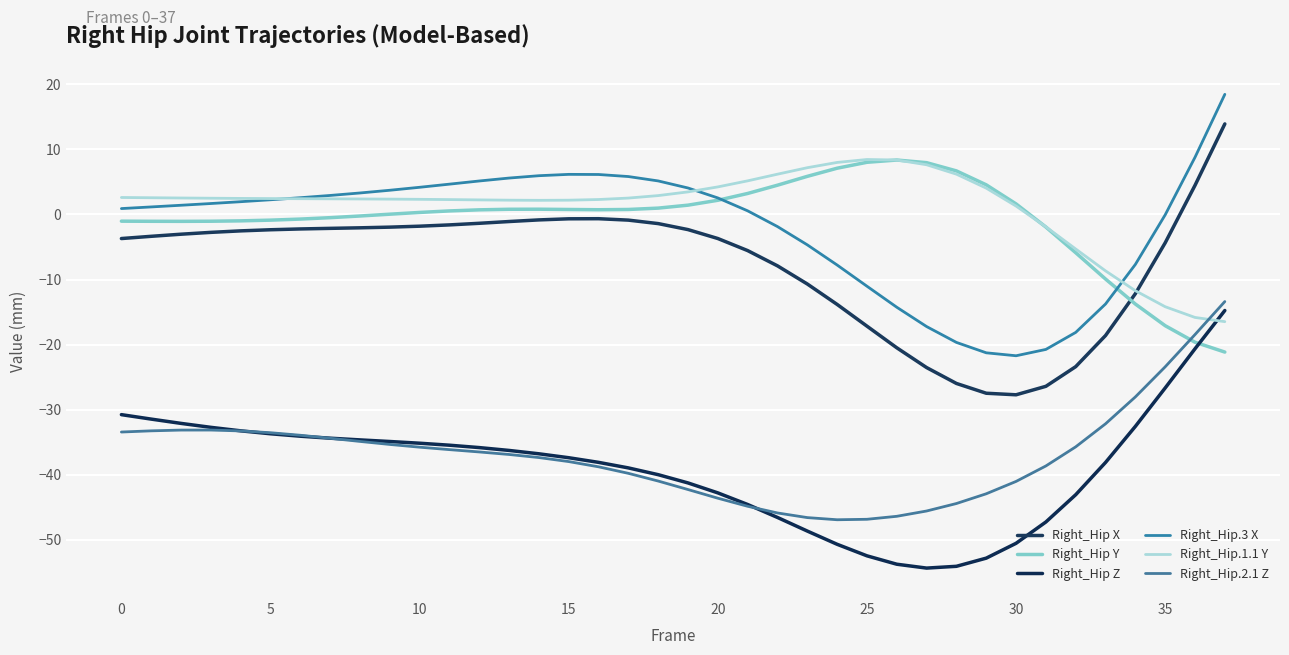

Which series has the largest range (max minus min)?

Right_Hip X